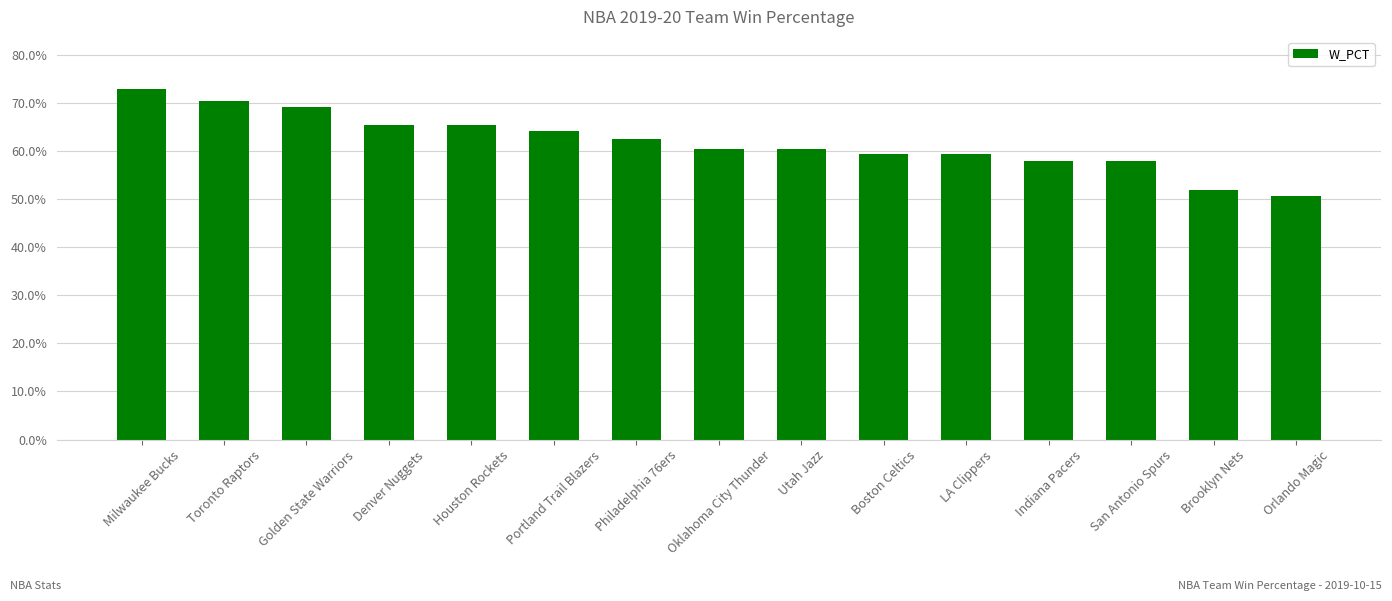

Are the bars horizontal?

No